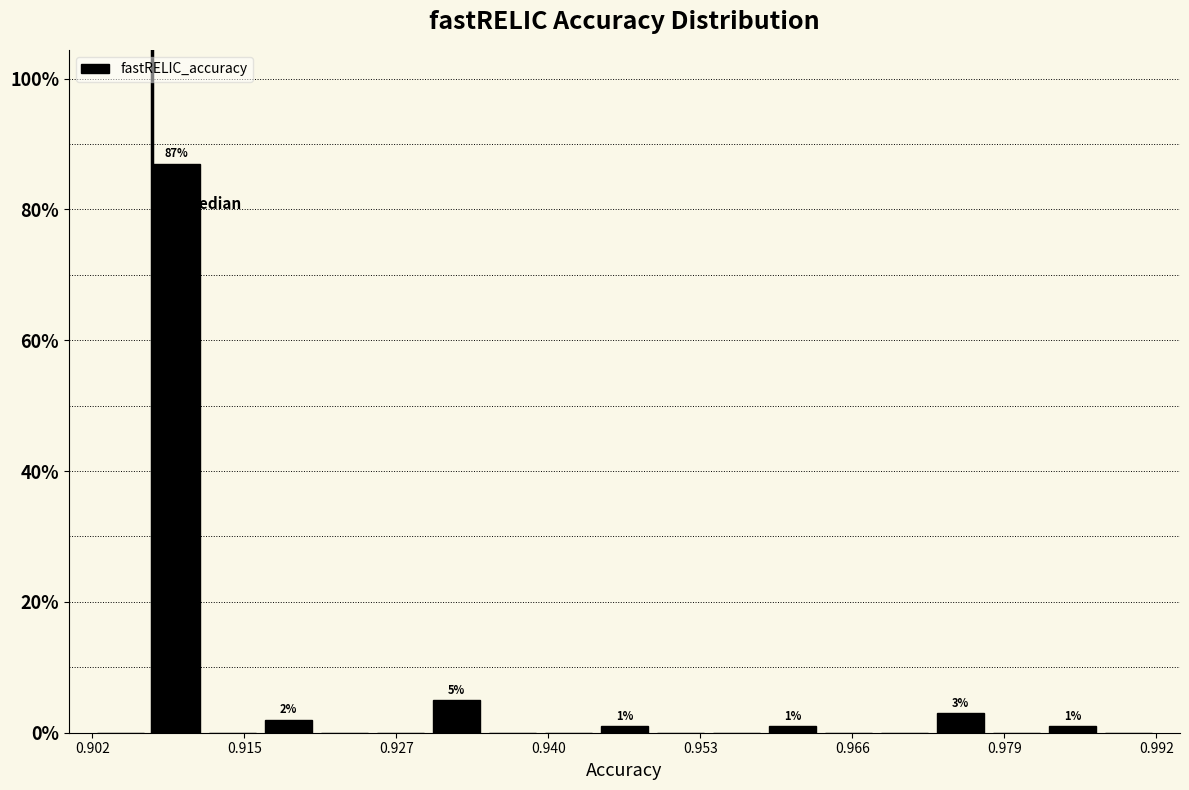

Around what value on the x-axis is the tallest bar? Give the approximate position of its centre, as read against the axis.

0.908